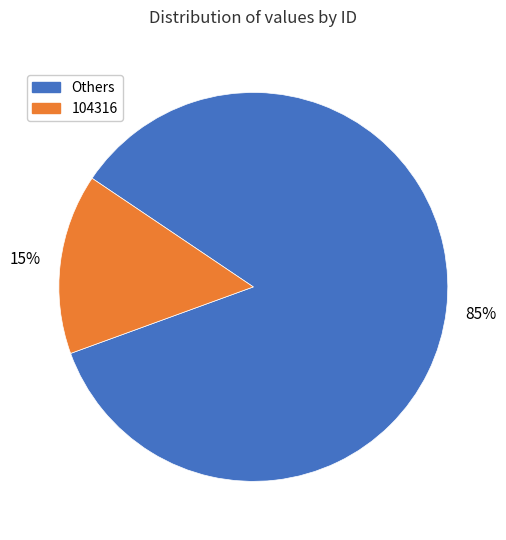

Is there a majority slice in this chart?

Yes